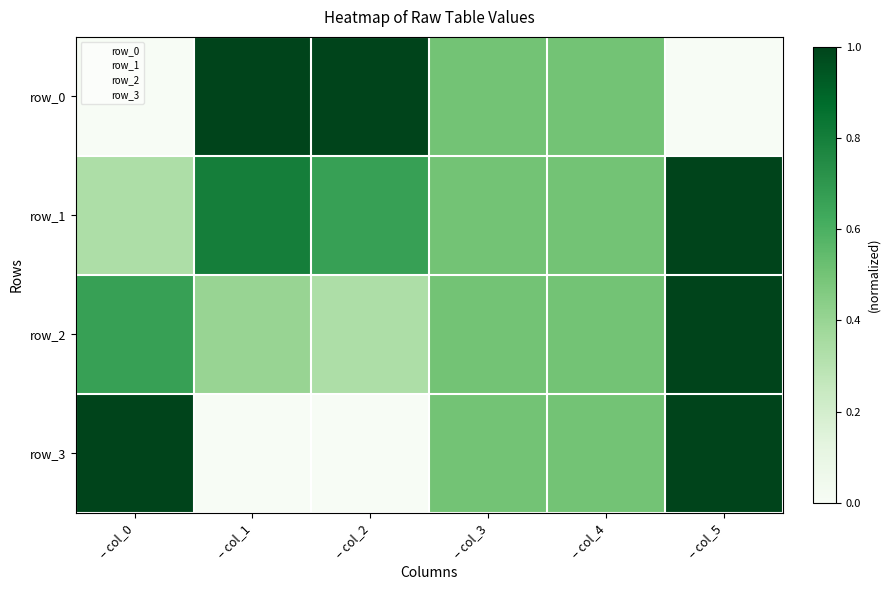

What is the sum of the row_2 values at – col_0 and – col_1?

1.1